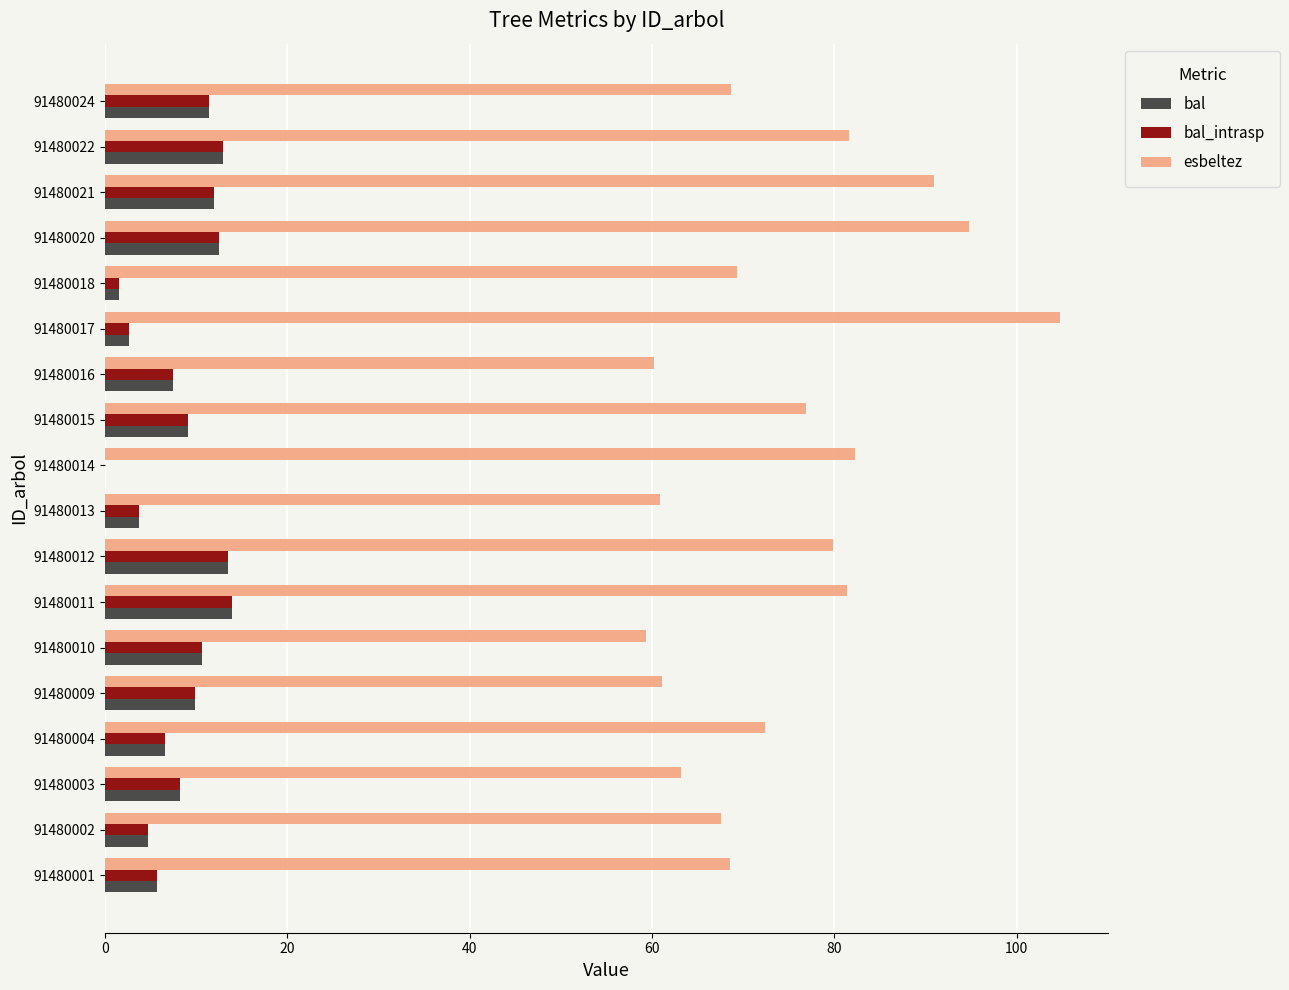

What is the sum of the bal values at 91480010 and 91480016?

18.1